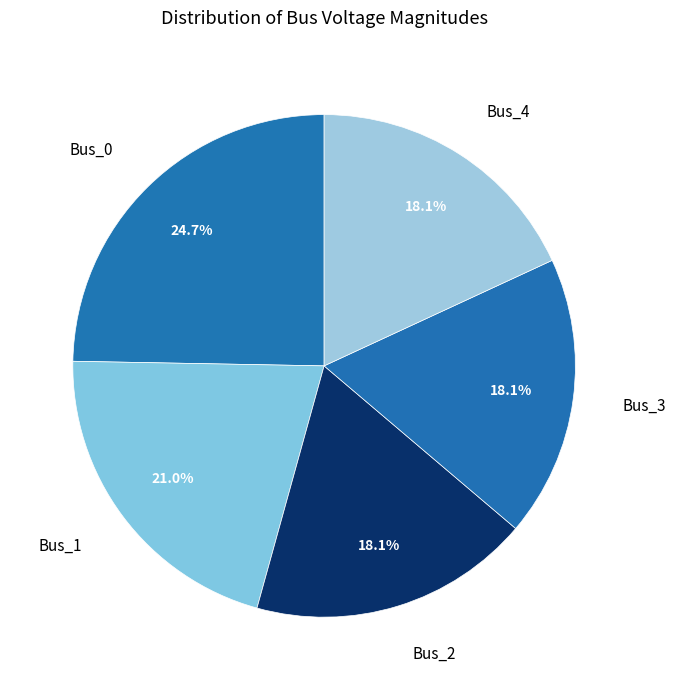

Count the number of slices in the pie.

5